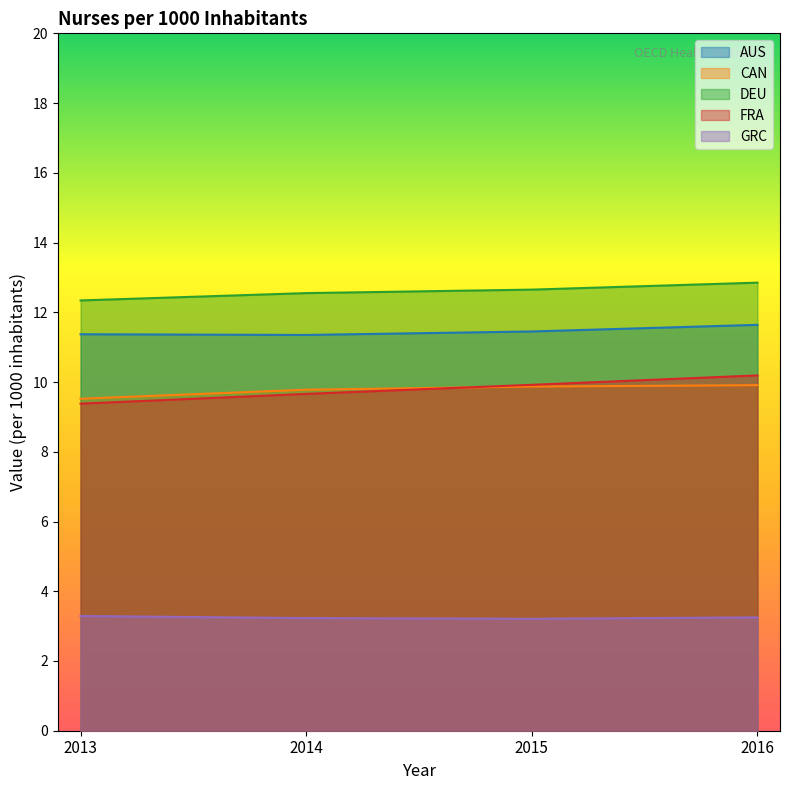

Reading left to right, extract all data points from this chart.

AUS: 11.4	11.3	11.4	11.6
CAN: 9.5	9.8	9.9	9.9
DEU: 12.3	12.6	12.7	12.8
FRA: 9.4	9.7	9.9	10.2
GRC: 3.3	3.2	3.2	3.2